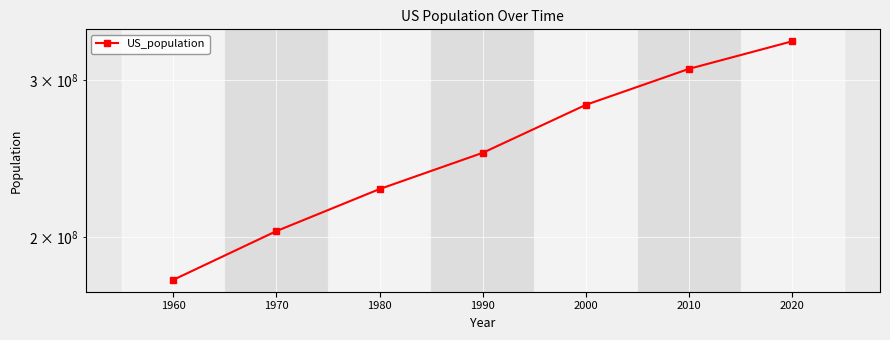

Which label corresponds to the largest value in the chart?

2020